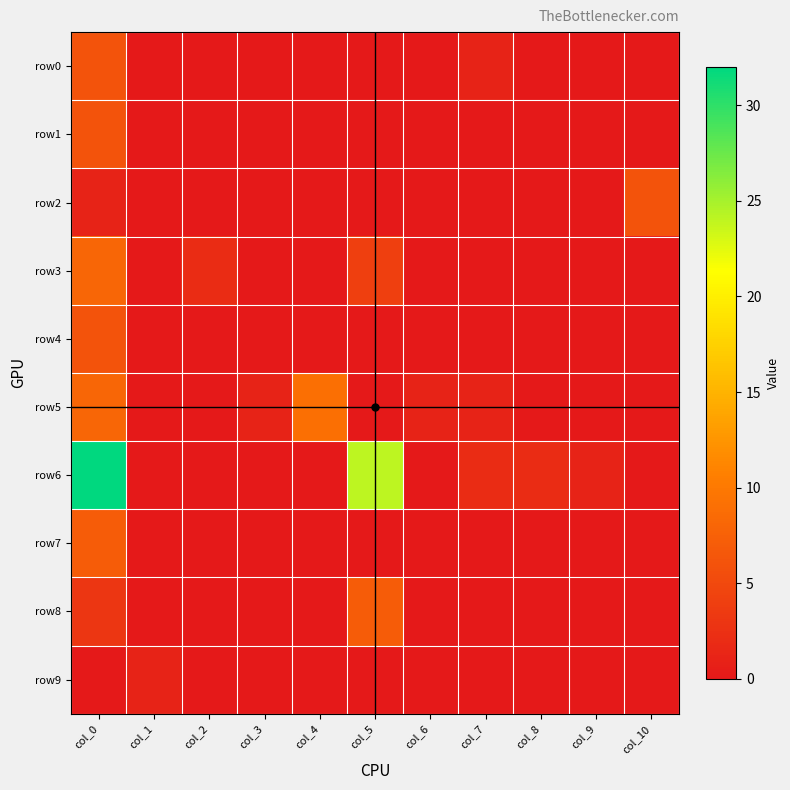

Which series changed the most between col_1 and col_7?

row6